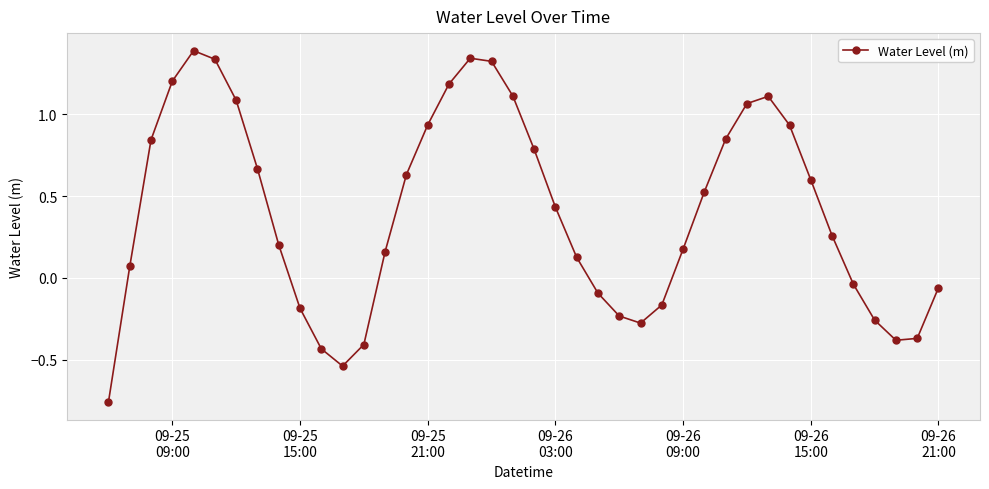

True or false: the data has more than 1 interior local peaks.

True